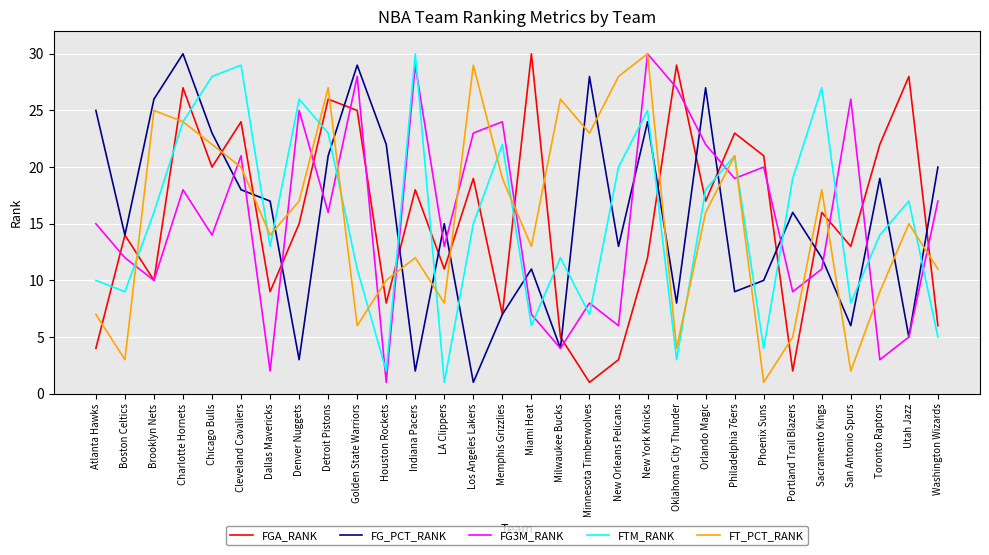

Between which two adjacent categories do FG3M_RANK and FTM_RANK first intersect?

Boston Celtics and Brooklyn Nets